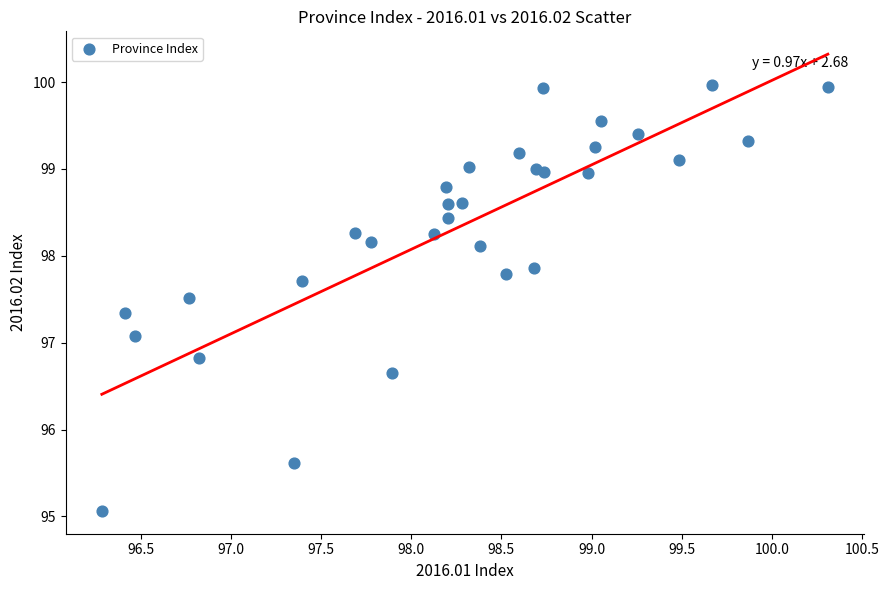

What Y value in the scatter plot is closest to 97?

97.1